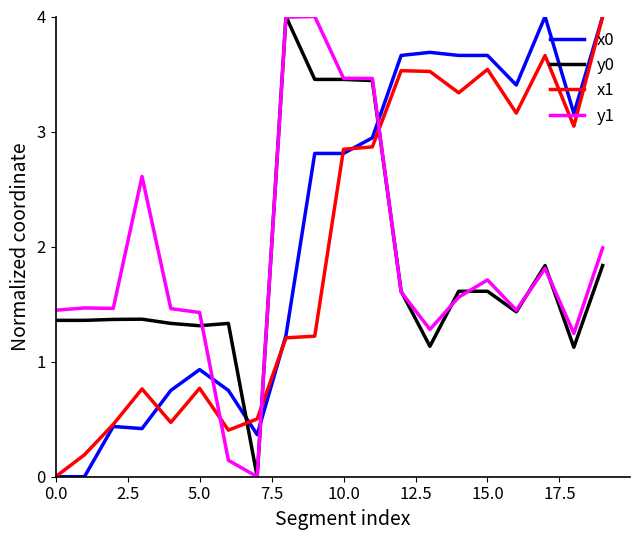

After their last crossing, which series has the higher values: y0 or x0?

x0